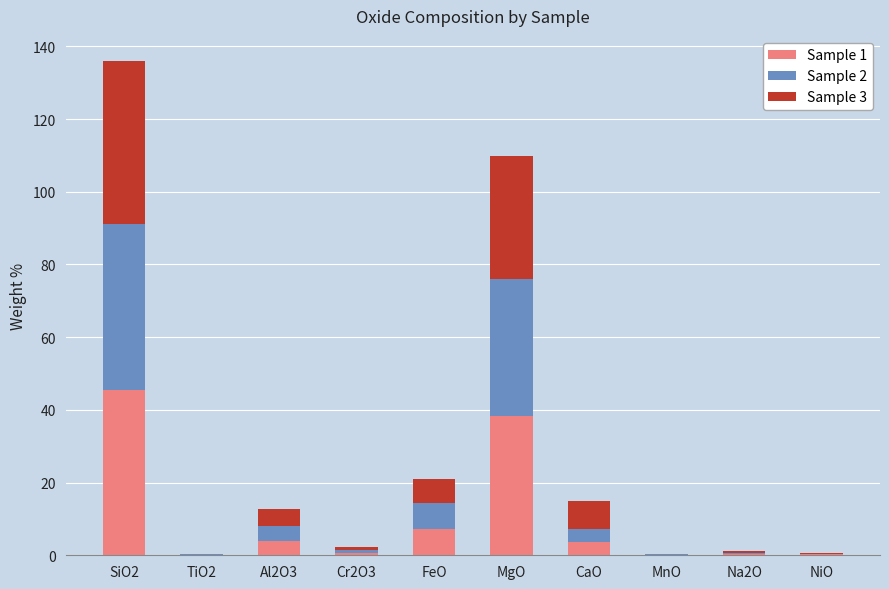

How many categories are shown in the chart?

10